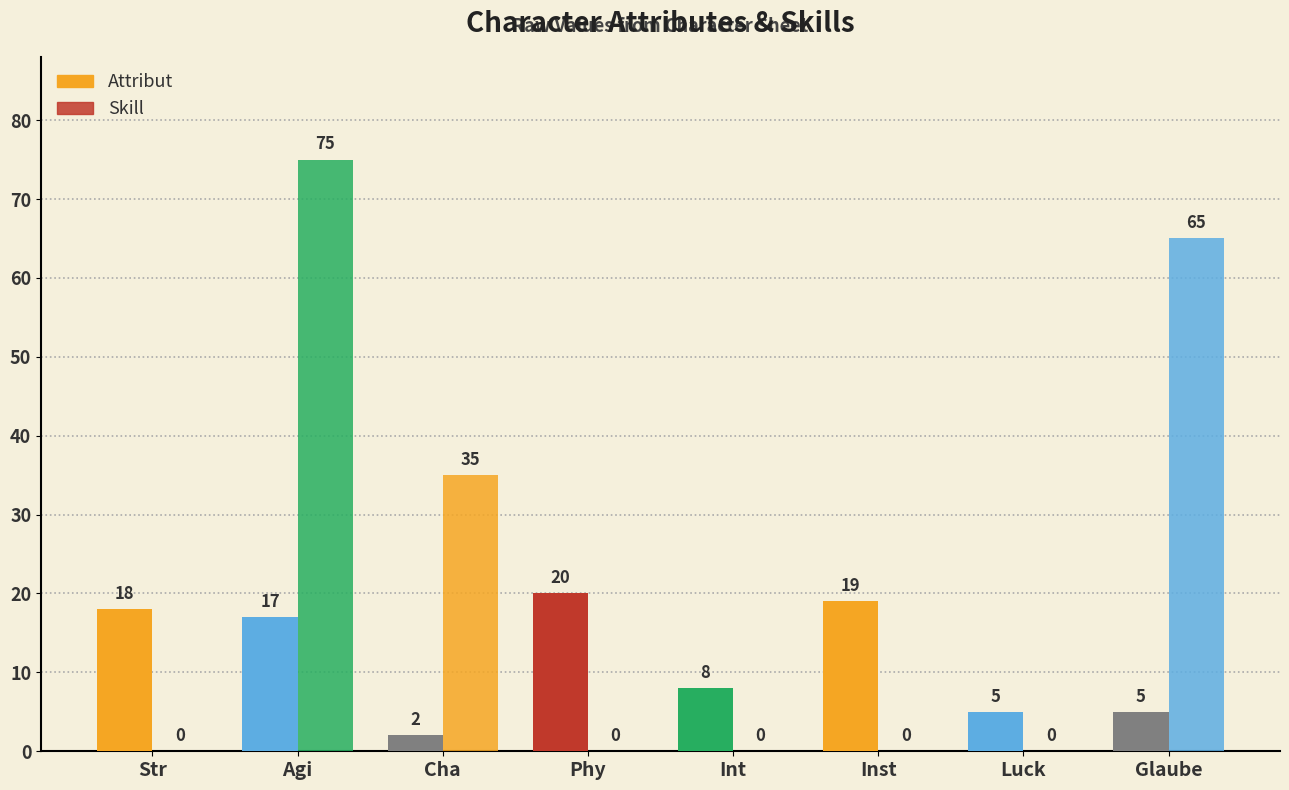

What is the difference between the maximum and minimum values in the Attribut series?

18